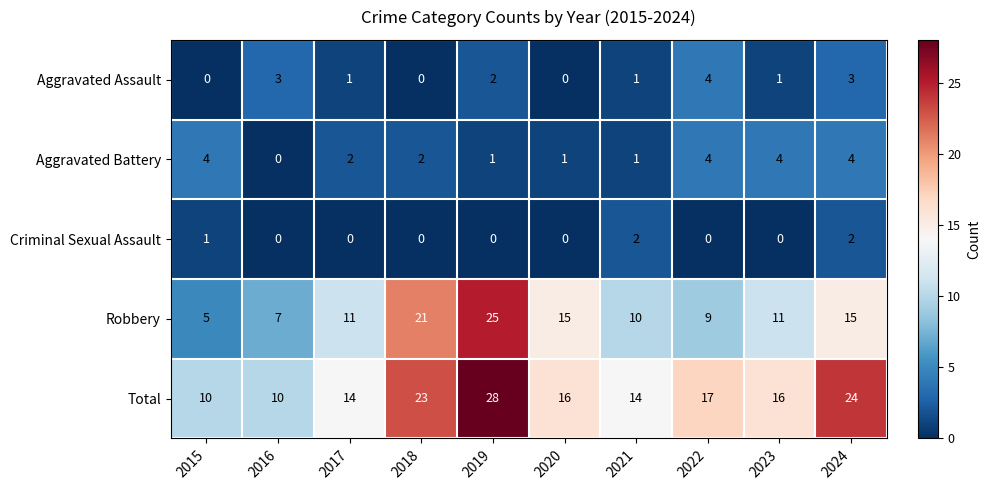

Which category has the highest value in the Total series?

2019